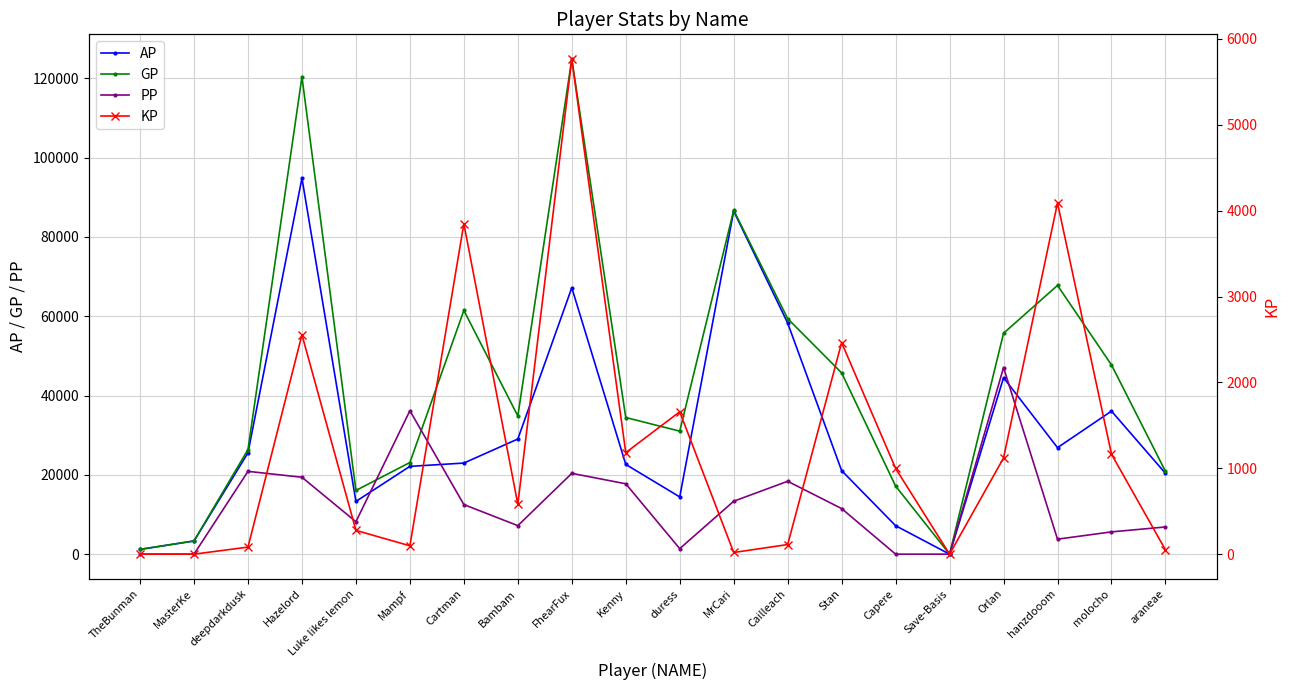

What is the label of the 7th point from the left?

Cartman